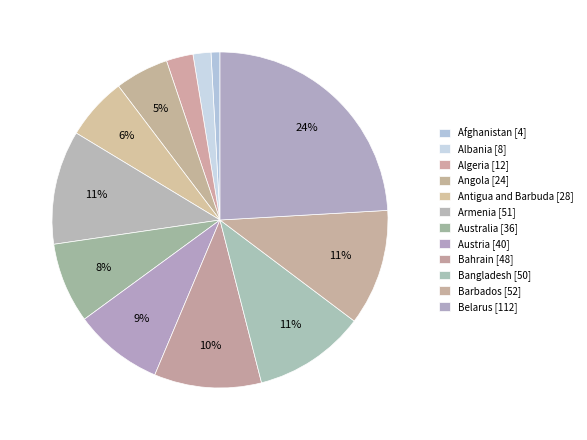

Which slice is the smallest?

Afghanistan